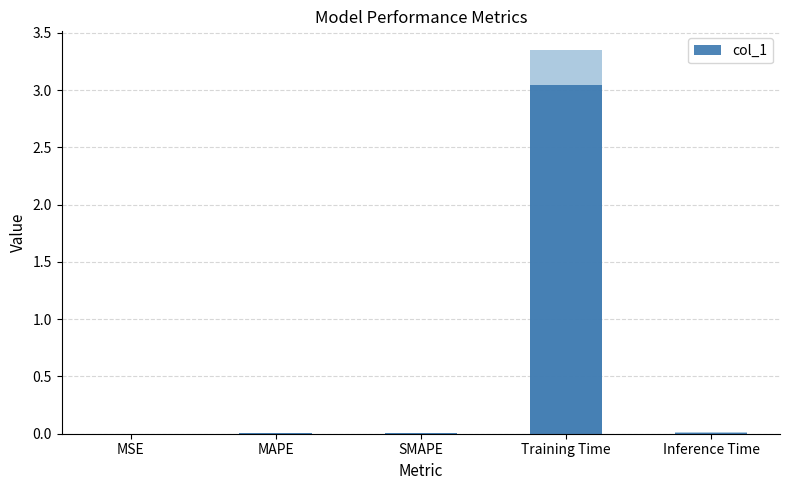

What is the label of the 3rd bar from the left?

SMAPE